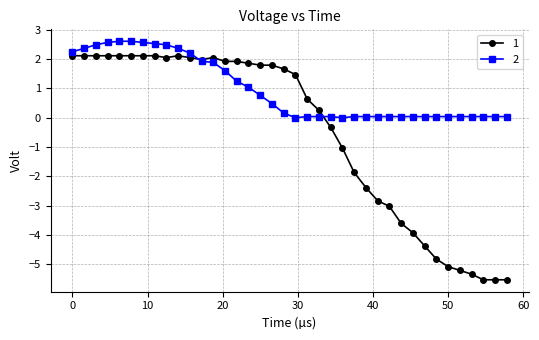

How many data points in 1 are less than 1?

18